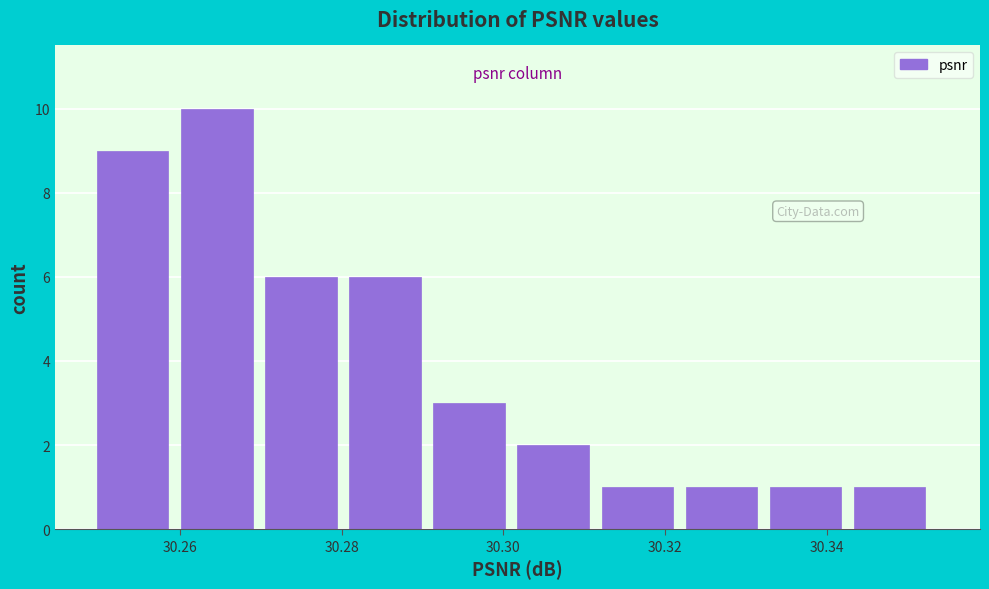

Reading left to right, transcribe this chart: for each bar, give the range it covers on the x-axis and its height. Neither the bar edges nor the heights are printed on the chart, so give them approximately, as read against the axes.

30.250 to 30.260: 9
30.260 to 30.270: 10
30.270 to 30.280: 6
30.280 to 30.292: 6
30.292 to 30.302: 3
30.302 to 30.312: 2
30.312 to 30.322: 1
30.322 to 30.332: 1
30.332 to 30.344: 1
30.344 to 30.354: 1